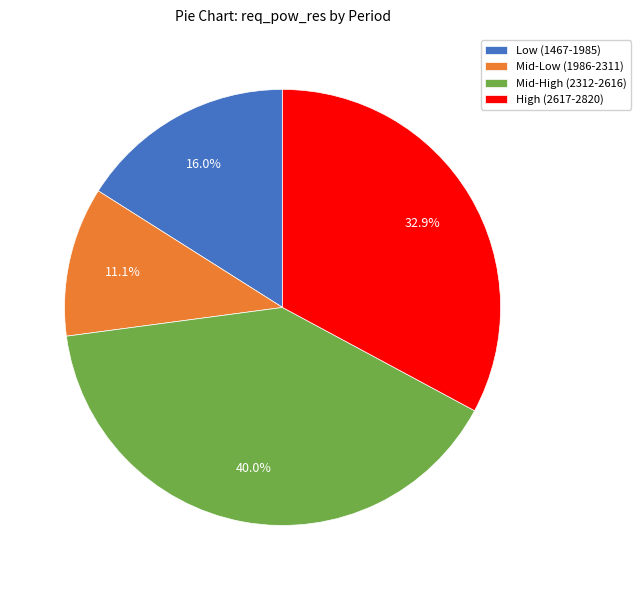

What is the largest slice in the pie chart?

Mid-High (2312-2616)